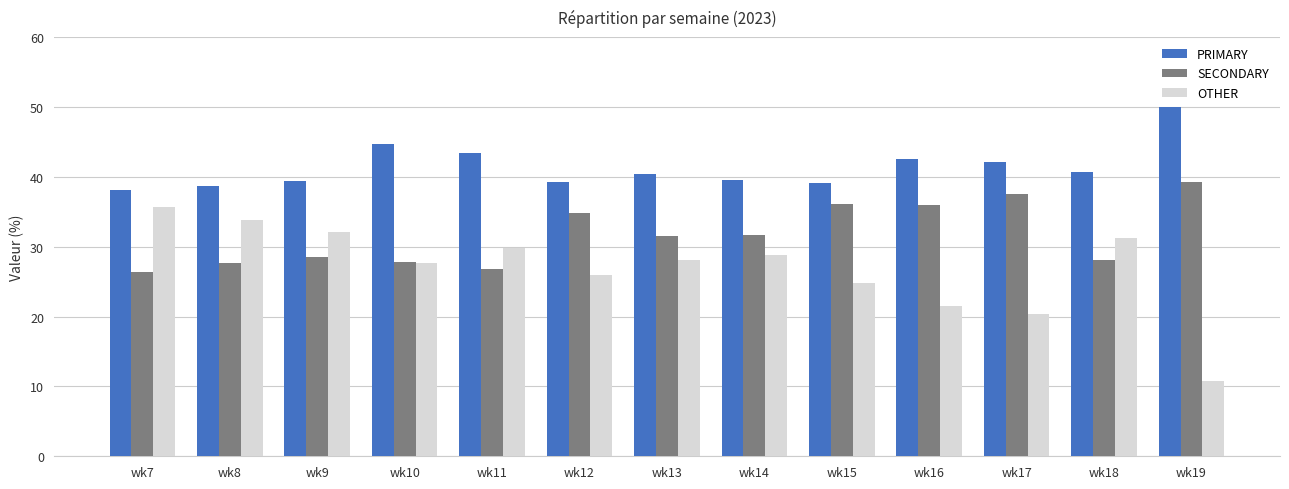

List the series in order of their peak value, highest first.

PRIMARY, SECONDARY, OTHER